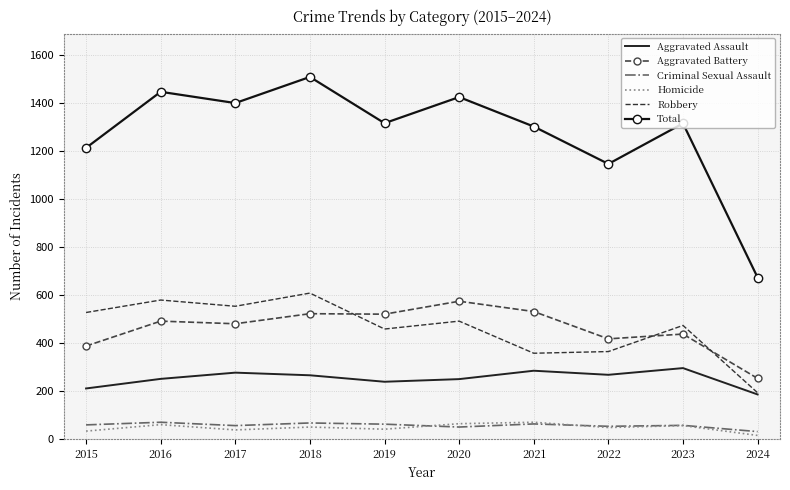

What is the greatest value displayed?

1510